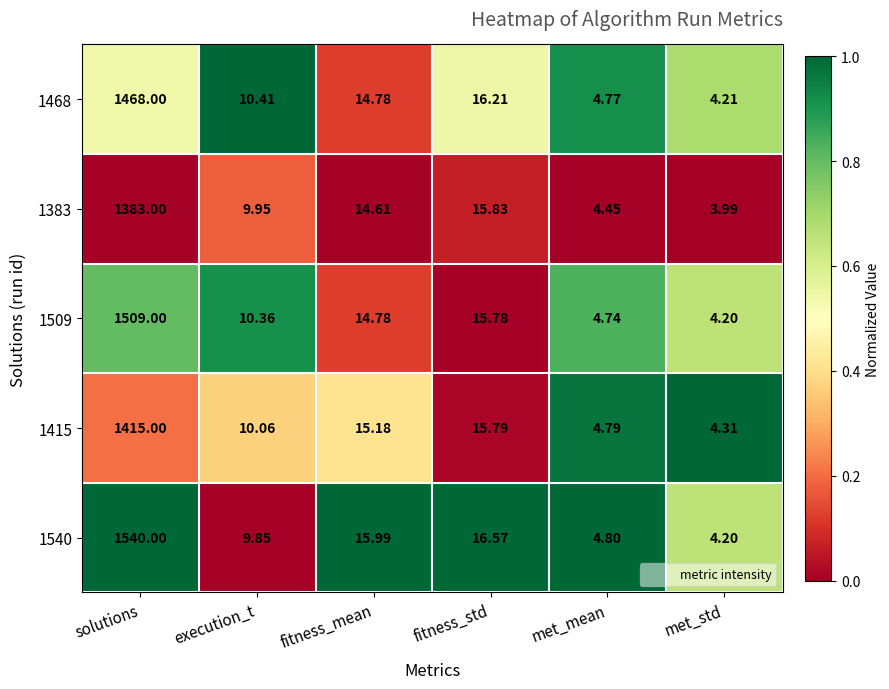

At which label is 1415 closest to 709?

fitness_std